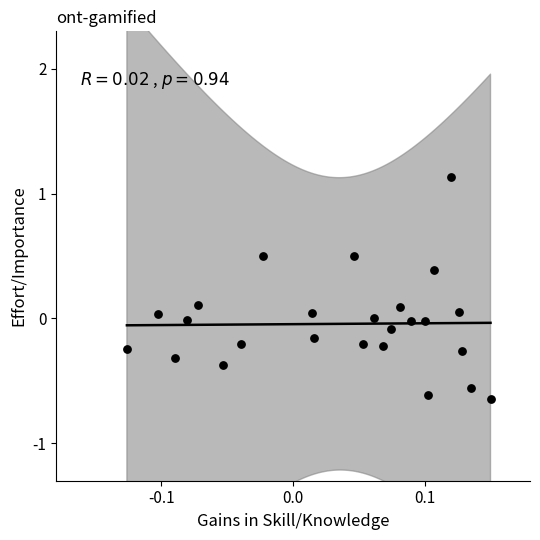

What is the range of X values (max minus min)?

0.3